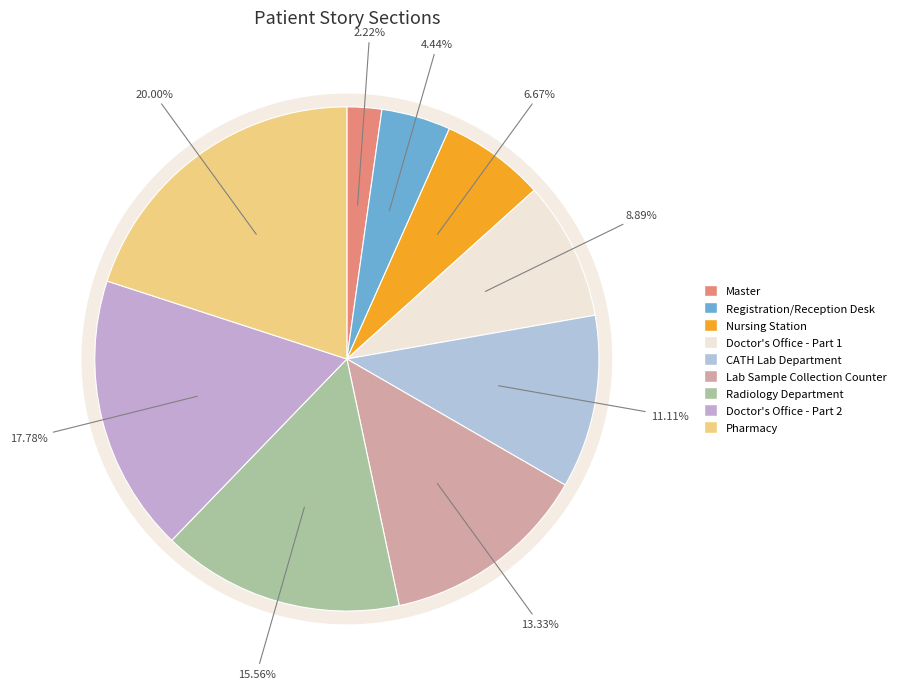

Between Nursing Station and Lab Sample Collection Counter, which is larger?

Lab Sample Collection Counter